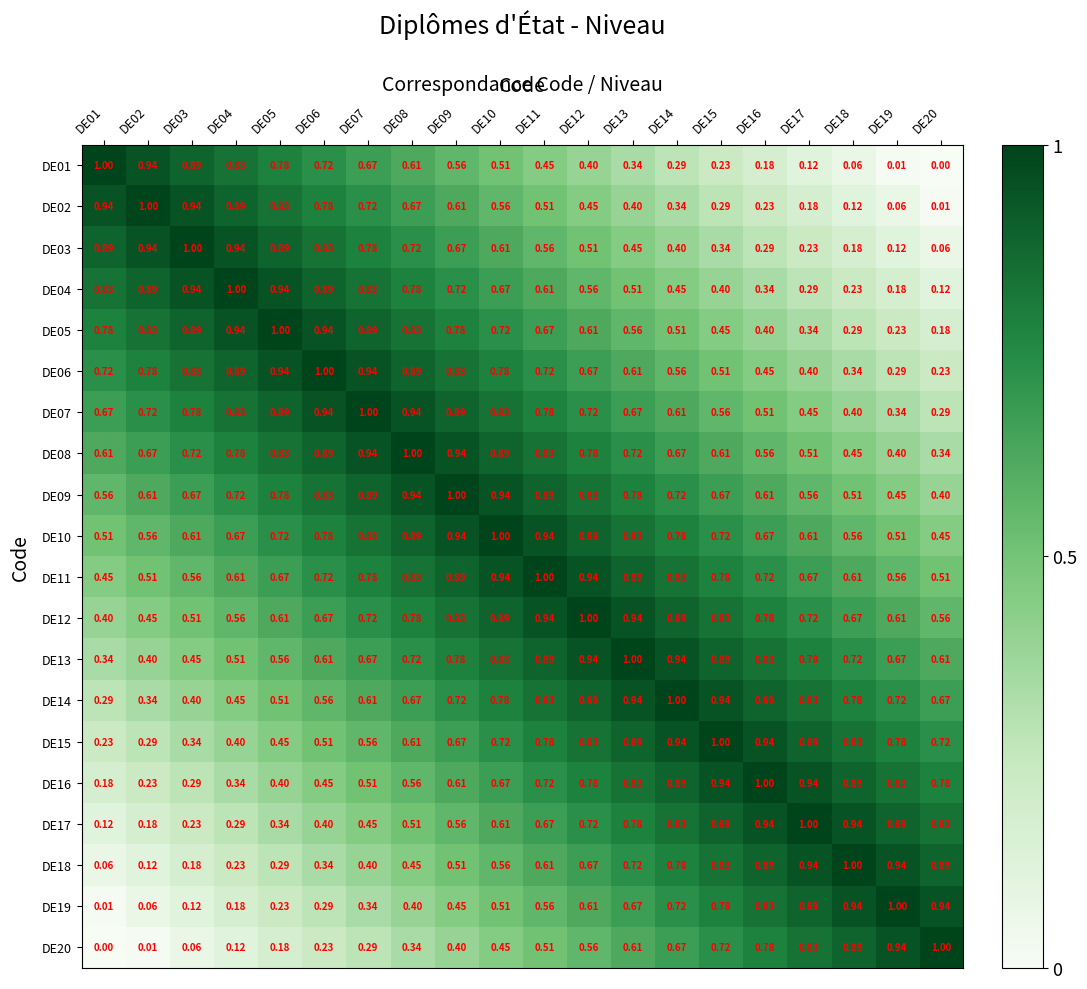

Reading left to right, list all the values displayed in this chart.

DE01: DE01=1.0	DE02=0.9	DE03=0.9	DE04=0.8	DE05=0.8	DE06=0.7	DE07=0.7	DE08=0.6	DE09=0.6	DE10=0.5	DE11=0.5	DE12=0.4	DE13=0.3	DE14=0.3	DE15=0.2	DE16=0.2	DE17=0.1	DE18=0.1	DE19=0.0	DE20=0.0
DE02: DE01=0.9	DE02=1.0	DE03=0.9	DE04=0.9	DE05=0.8	DE06=0.8	DE07=0.7	DE08=0.7	DE09=0.6	DE10=0.6	DE11=0.5	DE12=0.5	DE13=0.4	DE14=0.3	DE15=0.3	DE16=0.2	DE17=0.2	DE18=0.1	DE19=0.1	DE20=0.0
DE03: DE01=0.9	DE02=0.9	DE03=1.0	DE04=0.9	DE05=0.9	DE06=0.8	DE07=0.8	DE08=0.7	DE09=0.7	DE10=0.6	DE11=0.6	DE12=0.5	DE13=0.5	DE14=0.4	DE15=0.3	DE16=0.3	DE17=0.2	DE18=0.2	DE19=0.1	DE20=0.1
DE04: DE01=0.8	DE02=0.9	DE03=0.9	DE04=1.0	DE05=0.9	DE06=0.9	DE07=0.8	DE08=0.8	DE09=0.7	DE10=0.7	DE11=0.6	DE12=0.6	DE13=0.5	DE14=0.5	DE15=0.4	DE16=0.3	DE17=0.3	DE18=0.2	DE19=0.2	DE20=0.1
DE05: DE01=0.8	DE02=0.8	DE03=0.9	DE04=0.9	DE05=1.0	DE06=0.9	DE07=0.9	DE08=0.8	DE09=0.8	DE10=0.7	DE11=0.7	DE12=0.6	DE13=0.6	DE14=0.5	DE15=0.5	DE16=0.4	DE17=0.3	DE18=0.3	DE19=0.2	DE20=0.2
DE06: DE01=0.7	DE02=0.8	DE03=0.8	DE04=0.9	DE05=0.9	DE06=1.0	DE07=0.9	DE08=0.9	DE09=0.8	DE10=0.8	DE11=0.7	DE12=0.7	DE13=0.6	DE14=0.6	DE15=0.5	DE16=0.5	DE17=0.4	DE18=0.3	DE19=0.3	DE20=0.2
DE07: DE01=0.7	DE02=0.7	DE03=0.8	DE04=0.8	DE05=0.9	DE06=0.9	DE07=1.0	DE08=0.9	DE09=0.9	DE10=0.8	DE11=0.8	DE12=0.7	DE13=0.7	DE14=0.6	DE15=0.6	DE16=0.5	DE17=0.5	DE18=0.4	DE19=0.3	DE20=0.3
DE08: DE01=0.6	DE02=0.7	DE03=0.7	DE04=0.8	DE05=0.8	DE06=0.9	DE07=0.9	DE08=1.0	DE09=0.9	DE10=0.9	DE11=0.8	DE12=0.8	DE13=0.7	DE14=0.7	DE15=0.6	DE16=0.6	DE17=0.5	DE18=0.5	DE19=0.4	DE20=0.3
DE09: DE01=0.6	DE02=0.6	DE03=0.7	DE04=0.7	DE05=0.8	DE06=0.8	DE07=0.9	DE08=0.9	DE09=1.0	DE10=0.9	DE11=0.9	DE12=0.8	DE13=0.8	DE14=0.7	DE15=0.7	DE16=0.6	DE17=0.6	DE18=0.5	DE19=0.5	DE20=0.4
DE10: DE01=0.5	DE02=0.6	DE03=0.6	DE04=0.7	DE05=0.7	DE06=0.8	DE07=0.8	DE08=0.9	DE09=0.9	DE10=1.0	DE11=0.9	DE12=0.9	DE13=0.8	DE14=0.8	DE15=0.7	DE16=0.7	DE17=0.6	DE18=0.6	DE19=0.5	DE20=0.5
DE11: DE01=0.5	DE02=0.5	DE03=0.6	DE04=0.6	DE05=0.7	DE06=0.7	DE07=0.8	DE08=0.8	DE09=0.9	DE10=0.9	DE11=1.0	DE12=0.9	DE13=0.9	DE14=0.8	DE15=0.8	DE16=0.7	DE17=0.7	DE18=0.6	DE19=0.6	DE20=0.5
DE12: DE01=0.4	DE02=0.5	DE03=0.5	DE04=0.6	DE05=0.6	DE06=0.7	DE07=0.7	DE08=0.8	DE09=0.8	DE10=0.9	DE11=0.9	DE12=1.0	DE13=0.9	DE14=0.9	DE15=0.8	DE16=0.8	DE17=0.7	DE18=0.7	DE19=0.6	DE20=0.6
DE13: DE01=0.3	DE02=0.4	DE03=0.5	DE04=0.5	DE05=0.6	DE06=0.6	DE07=0.7	DE08=0.7	DE09=0.8	DE10=0.8	DE11=0.9	DE12=0.9	DE13=1.0	DE14=0.9	DE15=0.9	DE16=0.8	DE17=0.8	DE18=0.7	DE19=0.7	DE20=0.6
DE14: DE01=0.3	DE02=0.3	DE03=0.4	DE04=0.5	DE05=0.5	DE06=0.6	DE07=0.6	DE08=0.7	DE09=0.7	DE10=0.8	DE11=0.8	DE12=0.9	DE13=0.9	DE14=1.0	DE15=0.9	DE16=0.9	DE17=0.8	DE18=0.8	DE19=0.7	DE20=0.7
DE15: DE01=0.2	DE02=0.3	DE03=0.3	DE04=0.4	DE05=0.5	DE06=0.5	DE07=0.6	DE08=0.6	DE09=0.7	DE10=0.7	DE11=0.8	DE12=0.8	DE13=0.9	DE14=0.9	DE15=1.0	DE16=0.9	DE17=0.9	DE18=0.8	DE19=0.8	DE20=0.7
DE16: DE01=0.2	DE02=0.2	DE03=0.3	DE04=0.3	DE05=0.4	DE06=0.5	DE07=0.5	DE08=0.6	DE09=0.6	DE10=0.7	DE11=0.7	DE12=0.8	DE13=0.8	DE14=0.9	DE15=0.9	DE16=1.0	DE17=0.9	DE18=0.9	DE19=0.8	DE20=0.8
DE17: DE01=0.1	DE02=0.2	DE03=0.2	DE04=0.3	DE05=0.3	DE06=0.4	DE07=0.5	DE08=0.5	DE09=0.6	DE10=0.6	DE11=0.7	DE12=0.7	DE13=0.8	DE14=0.8	DE15=0.9	DE16=0.9	DE17=1.0	DE18=0.9	DE19=0.9	DE20=0.8
DE18: DE01=0.1	DE02=0.1	DE03=0.2	DE04=0.2	DE05=0.3	DE06=0.3	DE07=0.4	DE08=0.5	DE09=0.5	DE10=0.6	DE11=0.6	DE12=0.7	DE13=0.7	DE14=0.8	DE15=0.8	DE16=0.9	DE17=0.9	DE18=1.0	DE19=0.9	DE20=0.9
DE19: DE01=0.0	DE02=0.1	DE03=0.1	DE04=0.2	DE05=0.2	DE06=0.3	DE07=0.3	DE08=0.4	DE09=0.5	DE10=0.5	DE11=0.6	DE12=0.6	DE13=0.7	DE14=0.7	DE15=0.8	DE16=0.8	DE17=0.9	DE18=0.9	DE19=1.0	DE20=0.9
DE20: DE01=0.0	DE02=0.0	DE03=0.1	DE04=0.1	DE05=0.2	DE06=0.2	DE07=0.3	DE08=0.3	DE09=0.4	DE10=0.5	DE11=0.5	DE12=0.6	DE13=0.6	DE14=0.7	DE15=0.7	DE16=0.8	DE17=0.8	DE18=0.9	DE19=0.9	DE20=1.0